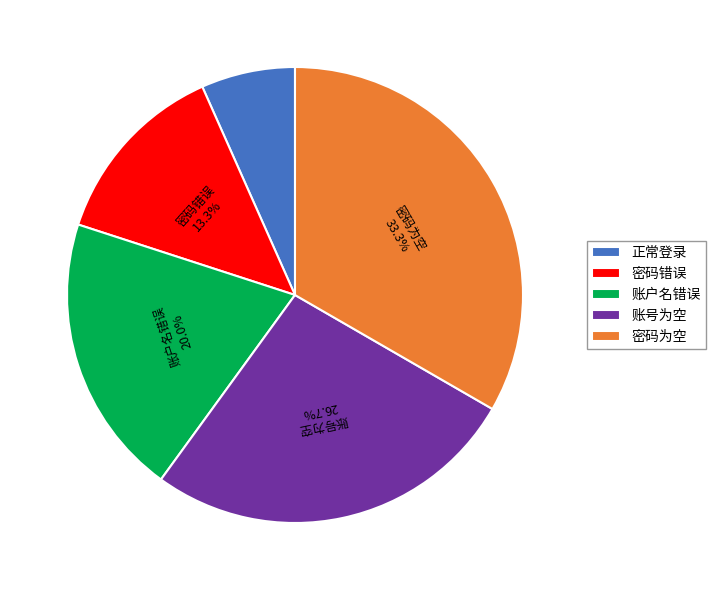

Is it true that 正常登录 is 20% of the pie?

False